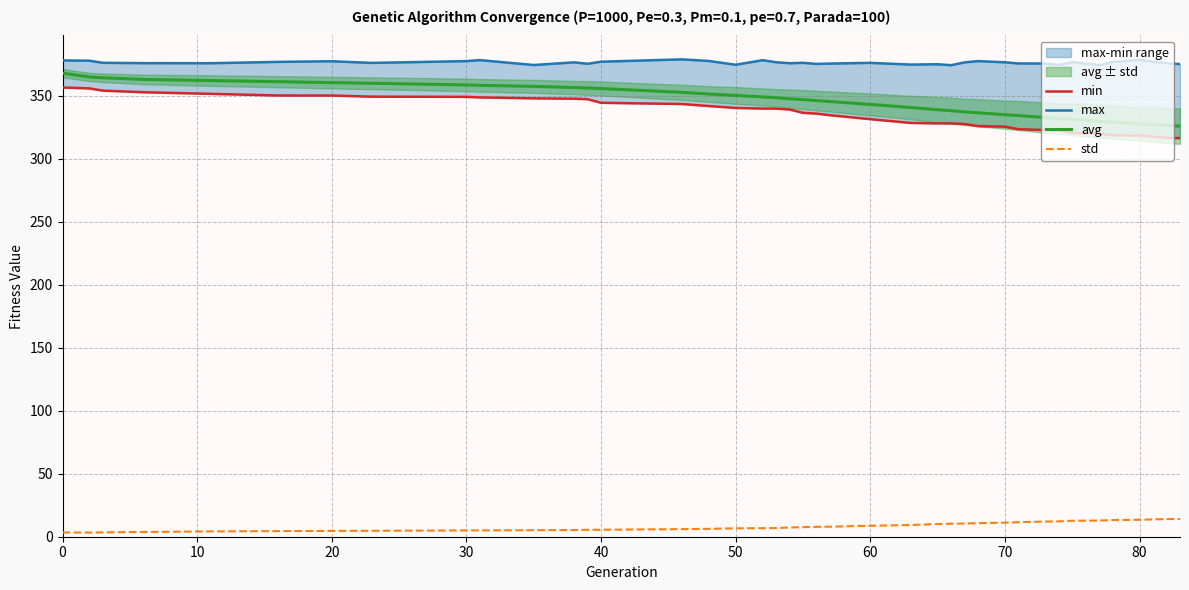

What are all the series names shown in the legend?

min, max, avg, std